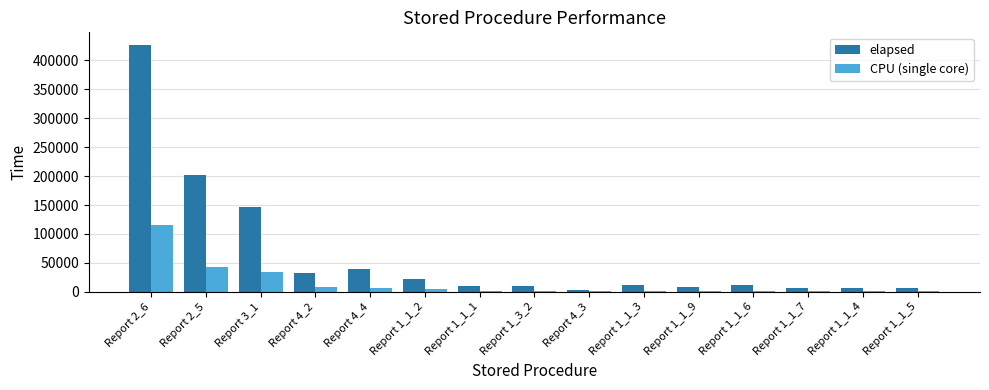

At how many categories does at least one series exceed 77474?

3